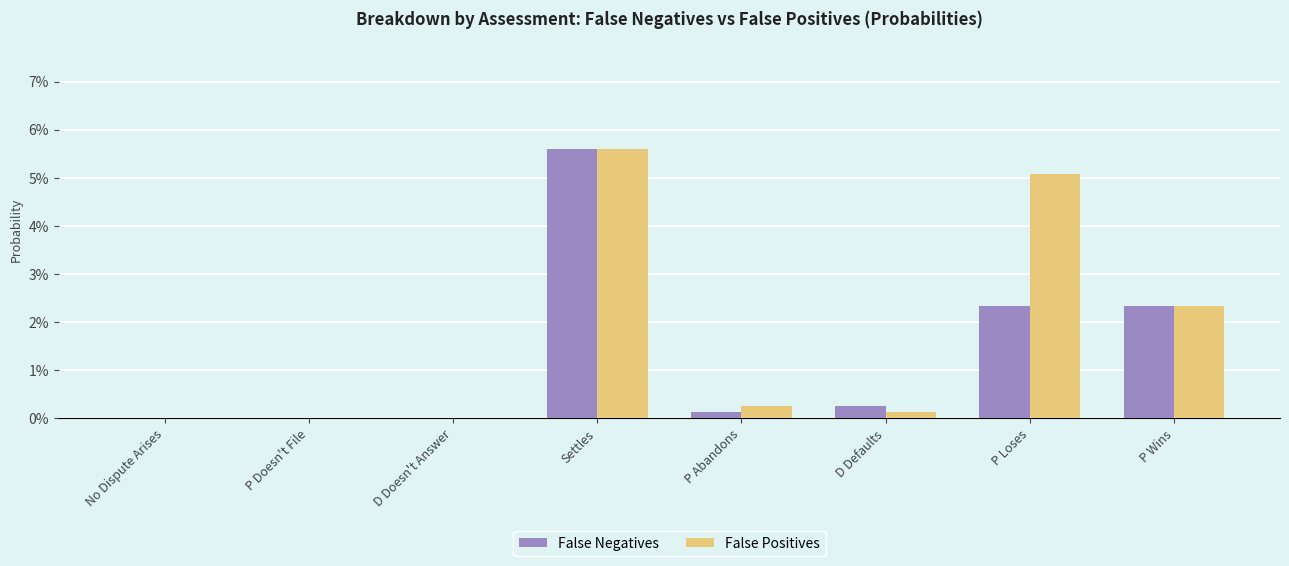

What are all the series names shown in the legend?

False Negatives, False Positives